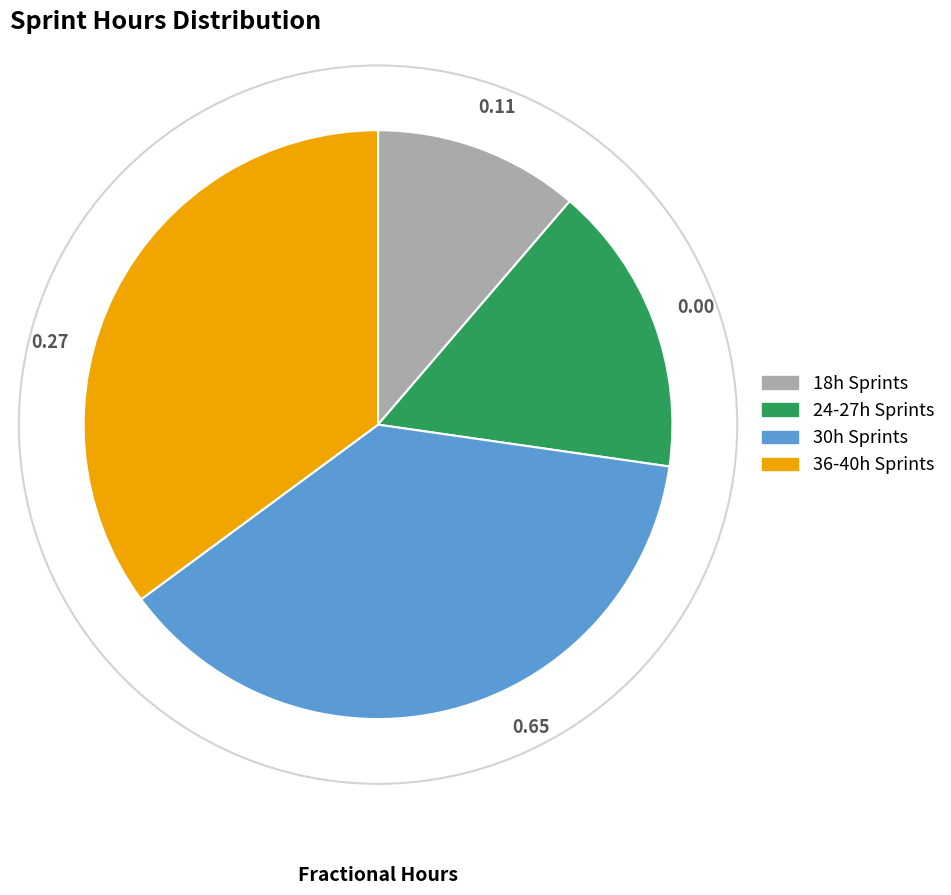

Is there a majority slice in this chart?

No